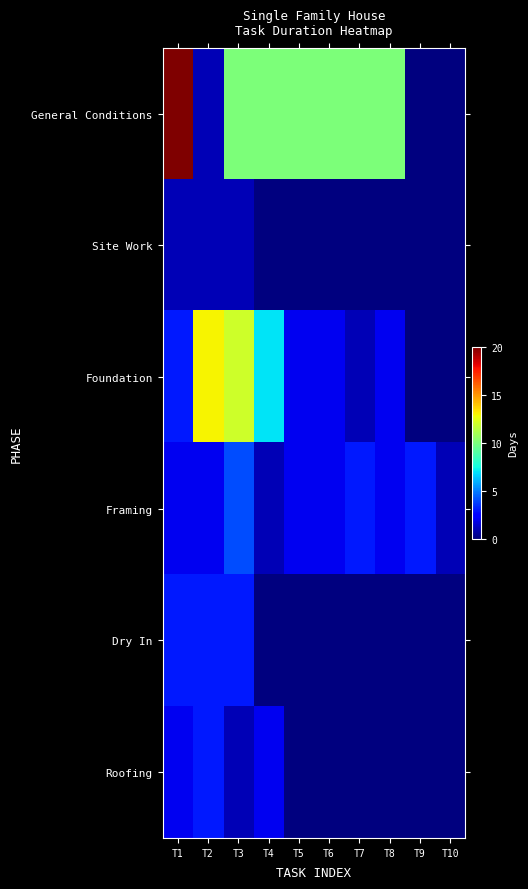

At which category does the chart reach its peak across all series?

T1